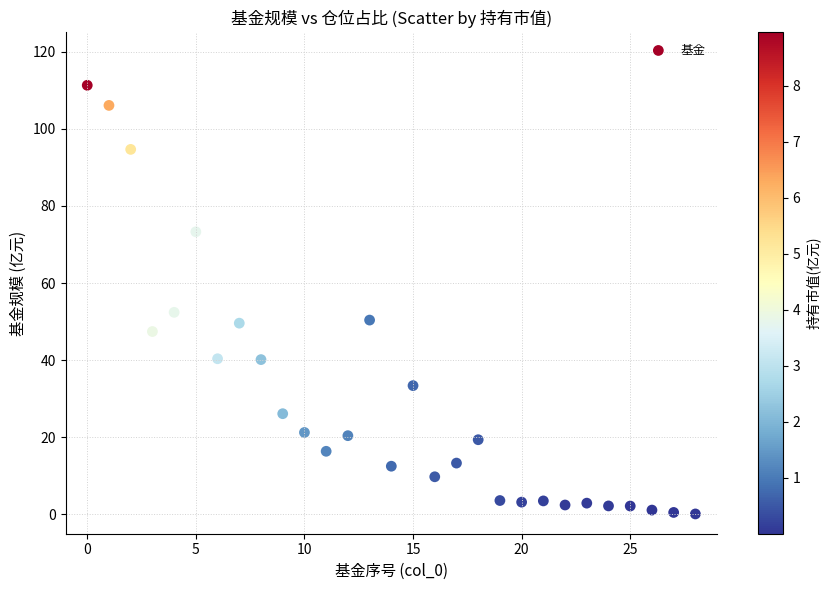

What Y value in the scatter plot is closest to 55?

52.4